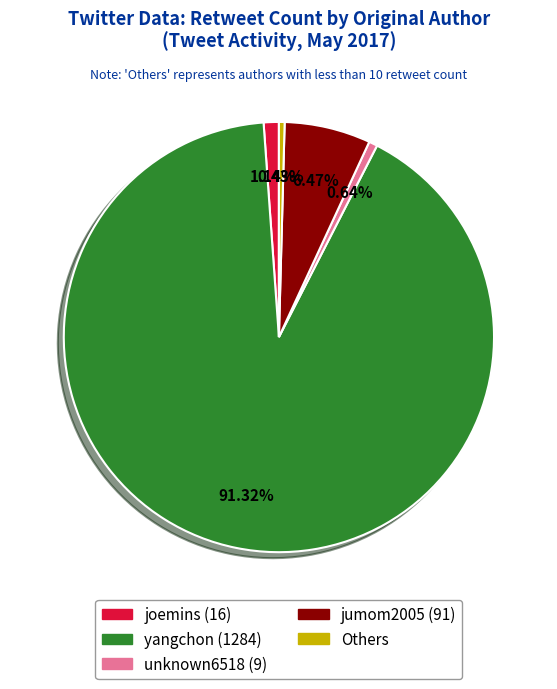

Is there any slice that represents more than half of the pie?

Yes